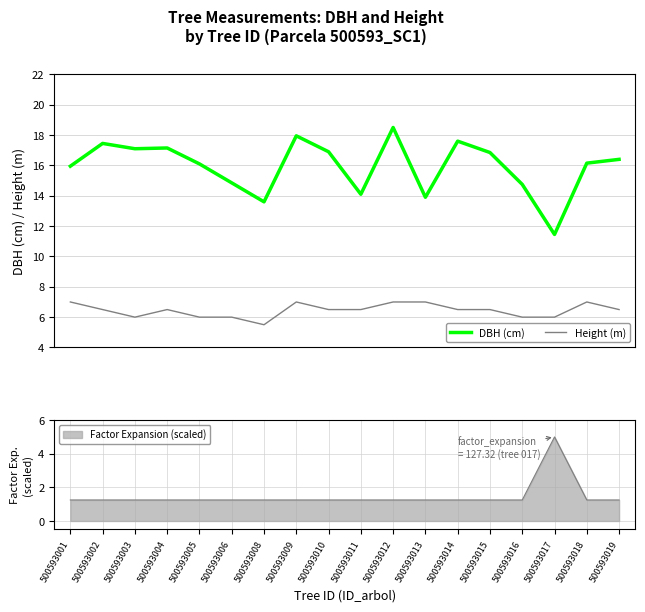

Which series has the largest total across all categories?

DBH (cm)